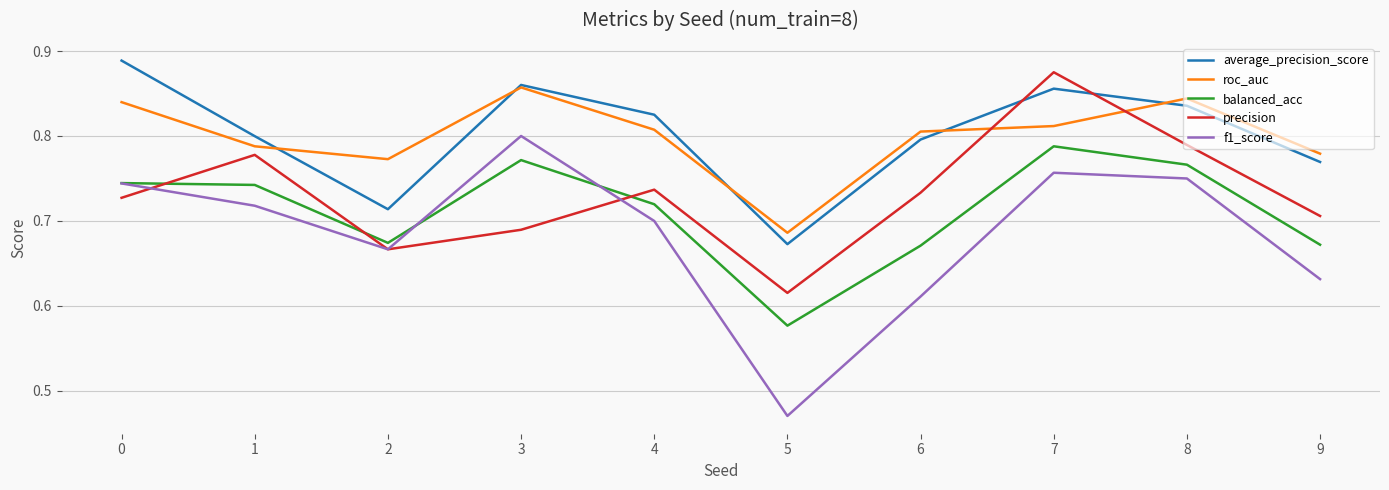

Where is average_precision_score nearest to the value 0?

5